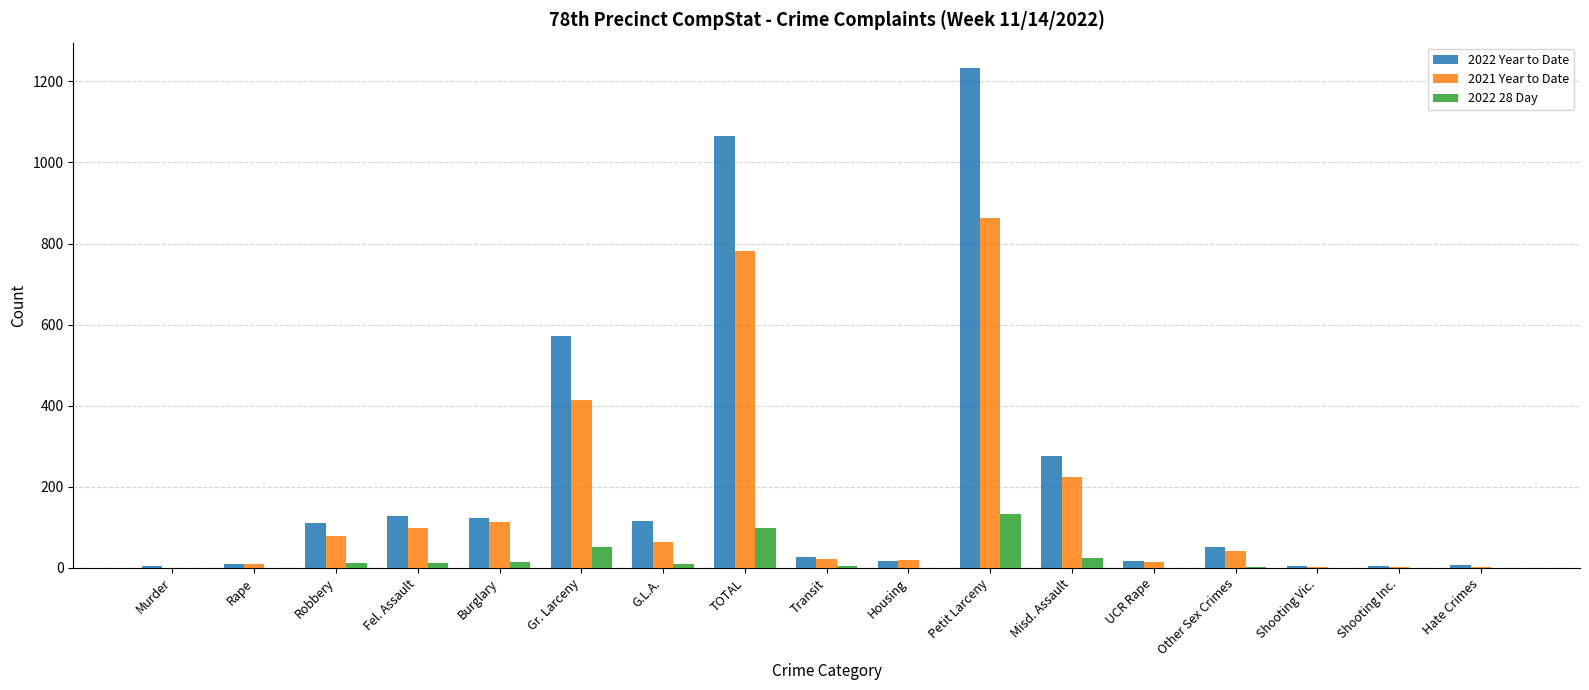

What are all the series names shown in the legend?

2022 Year to Date, 2021 Year to Date, 2022 28 Day